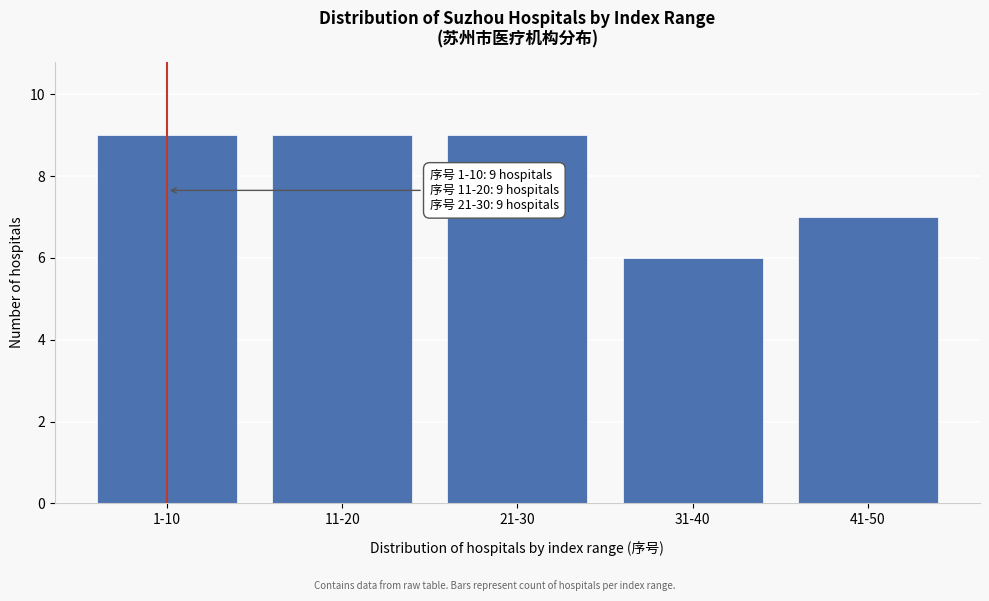

Reading left to right, transcribe all the data shown in this chart.

9	9	9	6	7